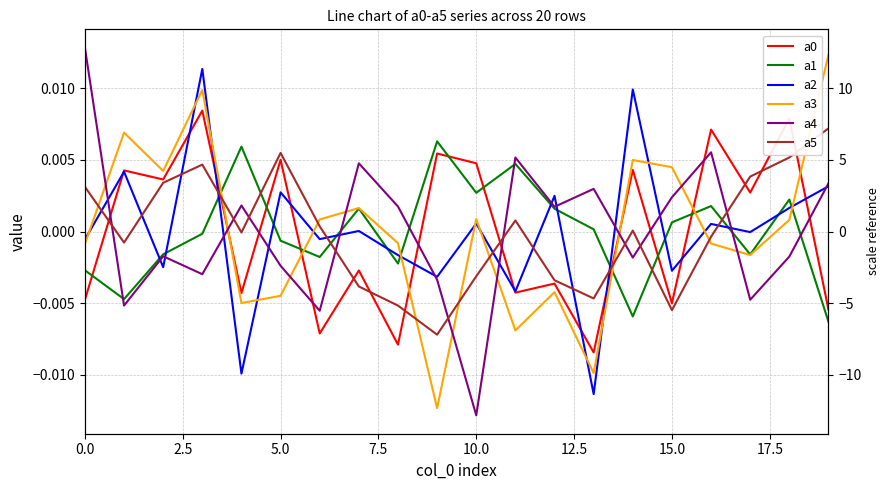

At how many categories does at least one series exceed 0?

20